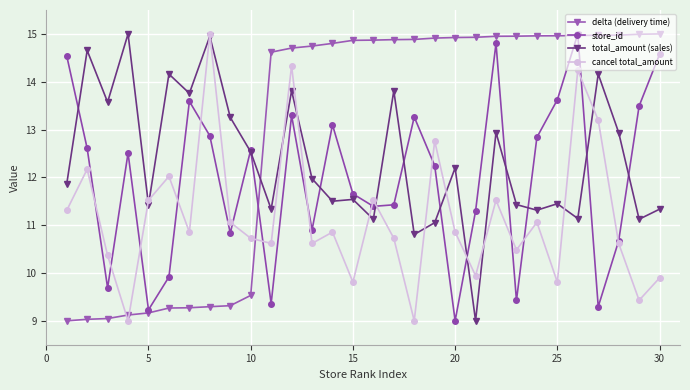

What is the value of the store_id point at the 18th from the left?

13.3